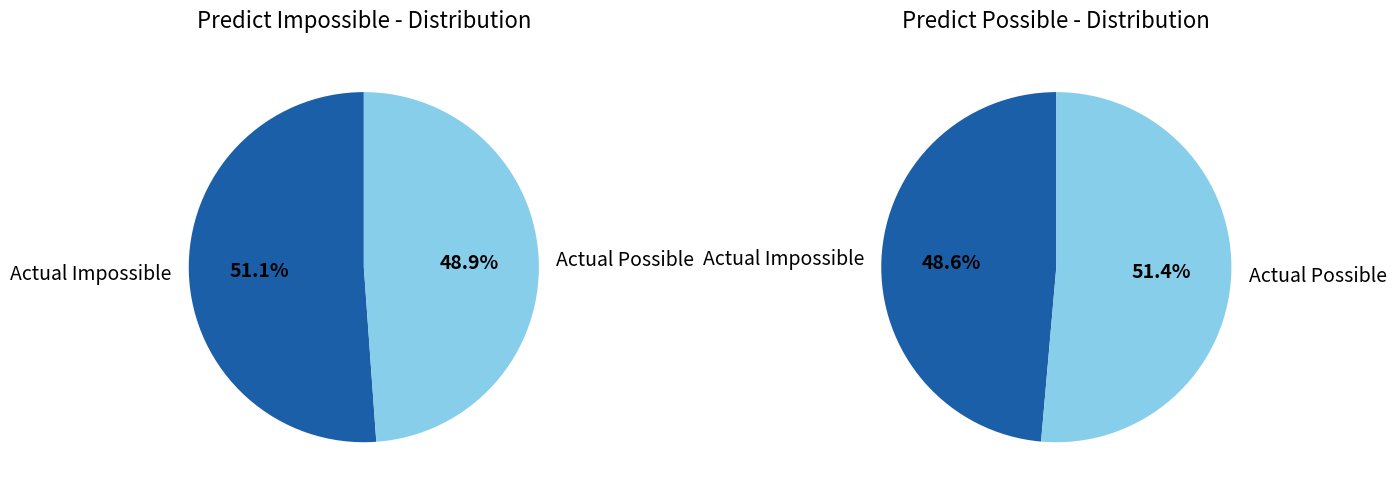

The Actual Possible slice represents 51% of the pie. True or false?

True